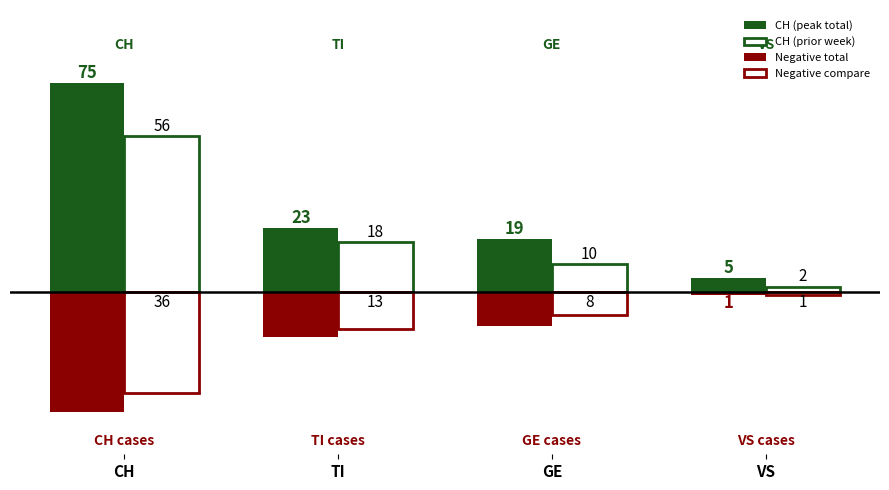

What is the lowest value of the Negative compare series?

-36